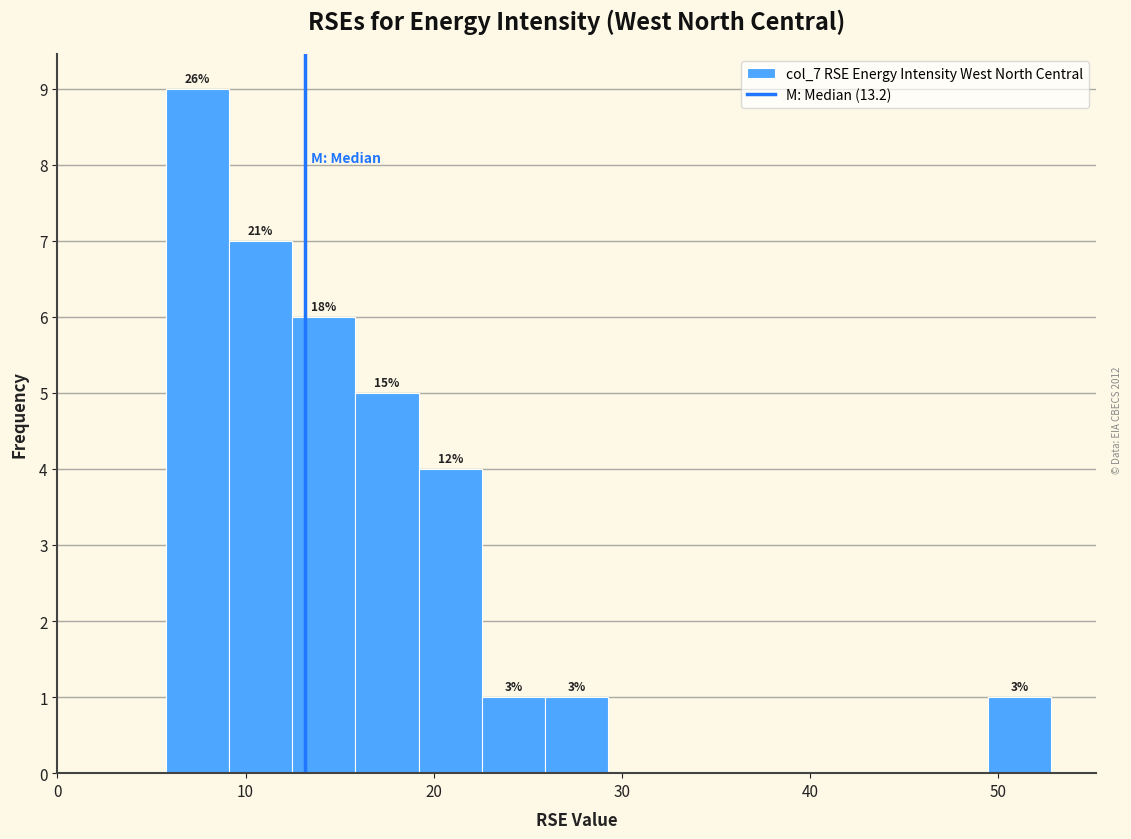

Read against the x-axis, roughly where is the centre of the tallest bar?

7